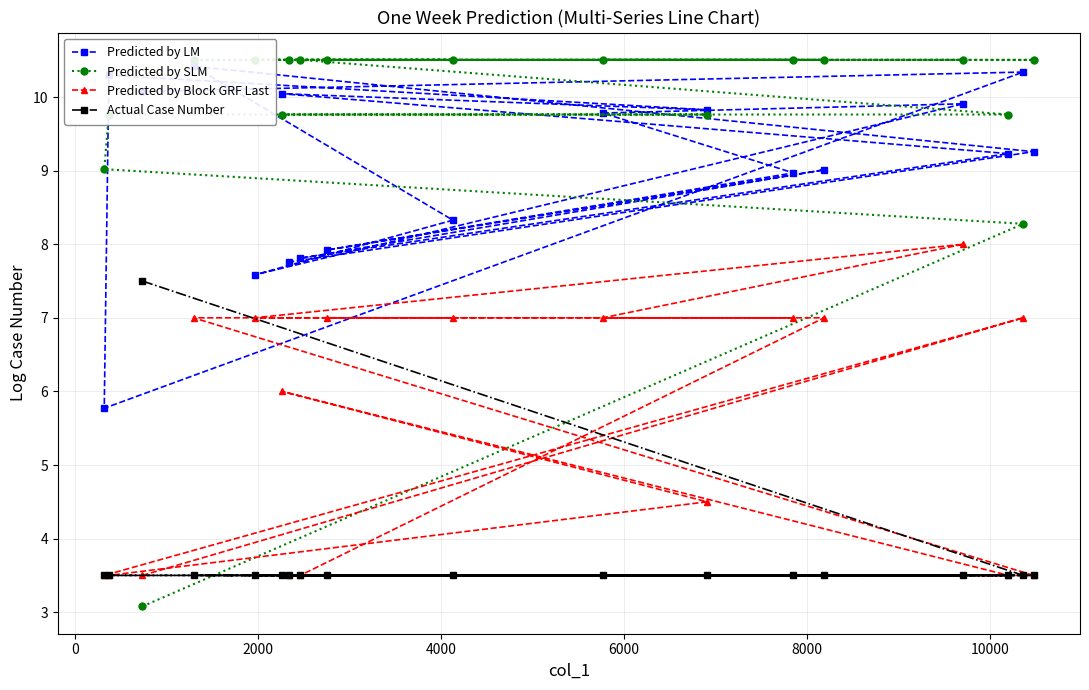

What is the average value of the Predicted by SLM series?

9.7